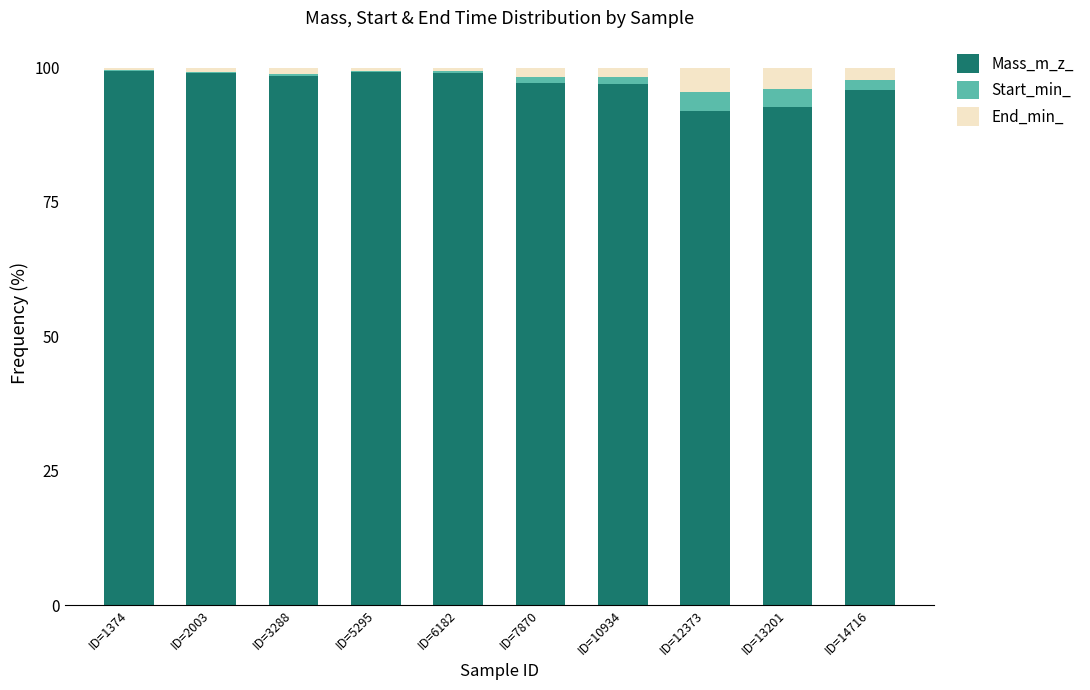

What are all the series names shown in the legend?

Mass_m_z_, Start_min_, End_min_